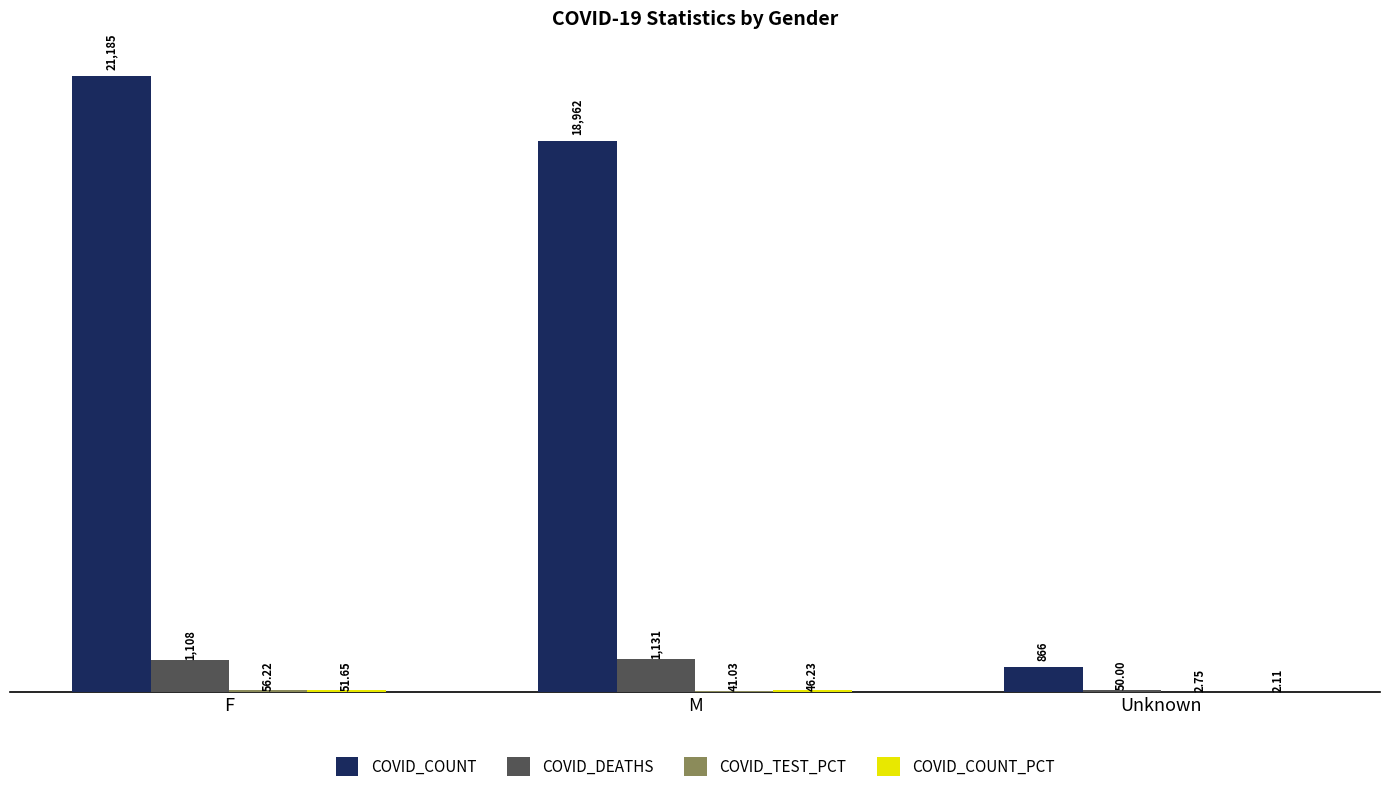

Which category has the highest value in the COVID_DEATHS series?

M